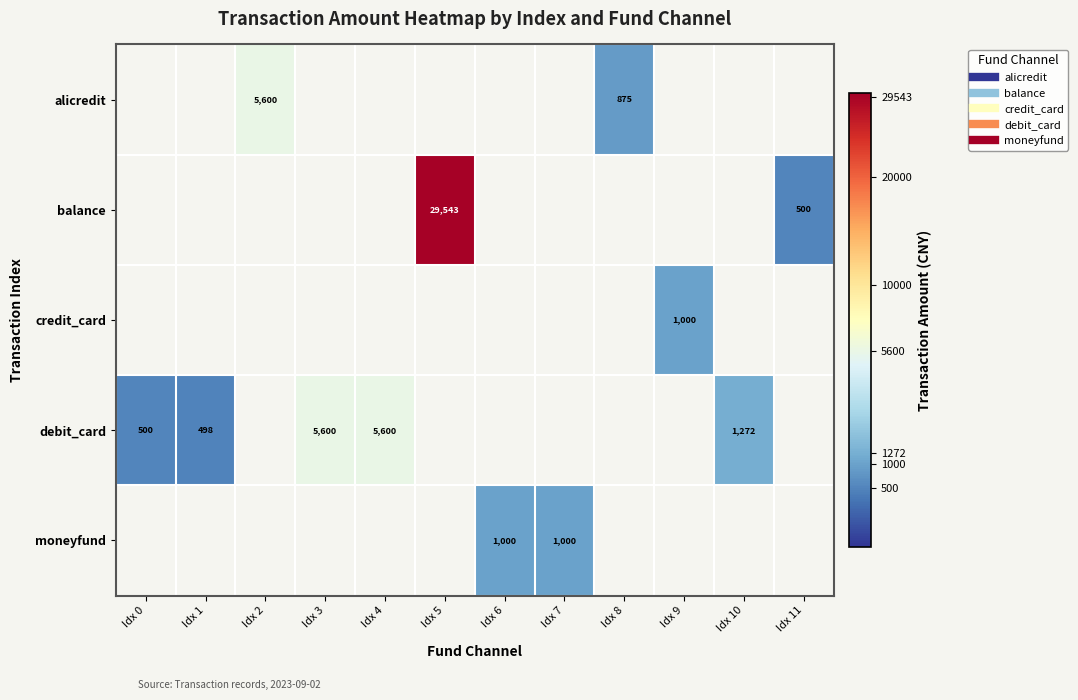

How many distinct data groups are displayed?

5